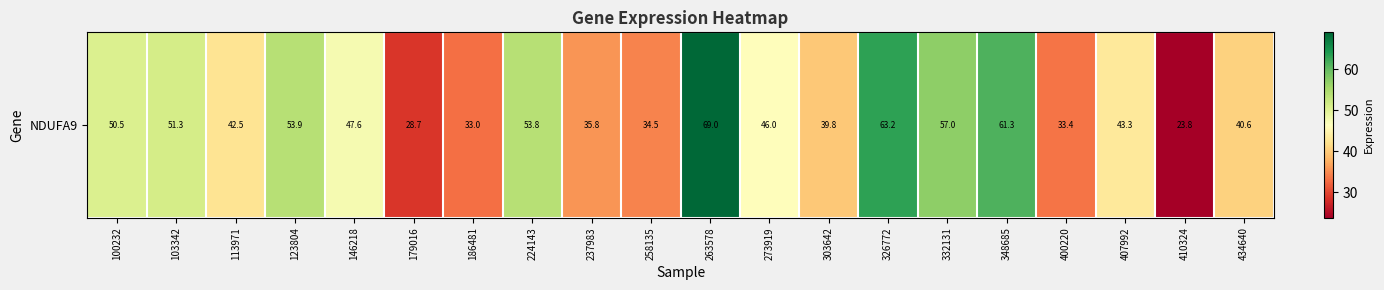

List the labels in order of value, smallest first.

410324, 179016, 186481, 400220, 258135, 237983, 303642, 434640, 113971, 407992, 273919, 146218, 100232, 103342, 224143, 123804, 332131, 348685, 326772, 263578